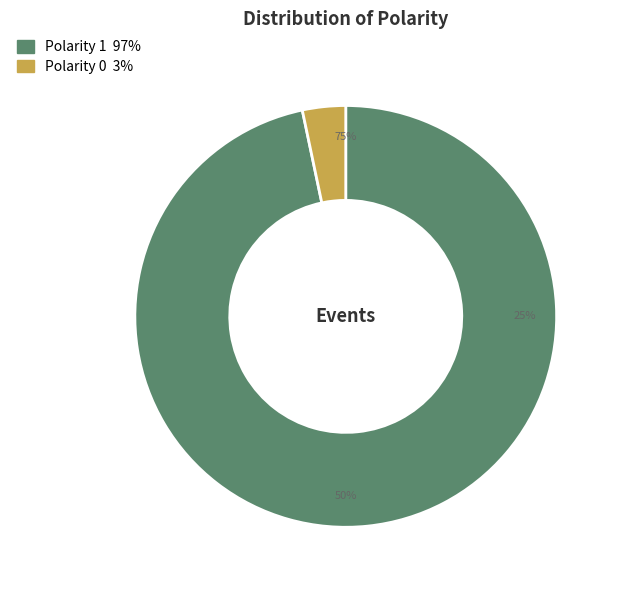

Is it true that Polarity 0 is 3% of the pie?

True